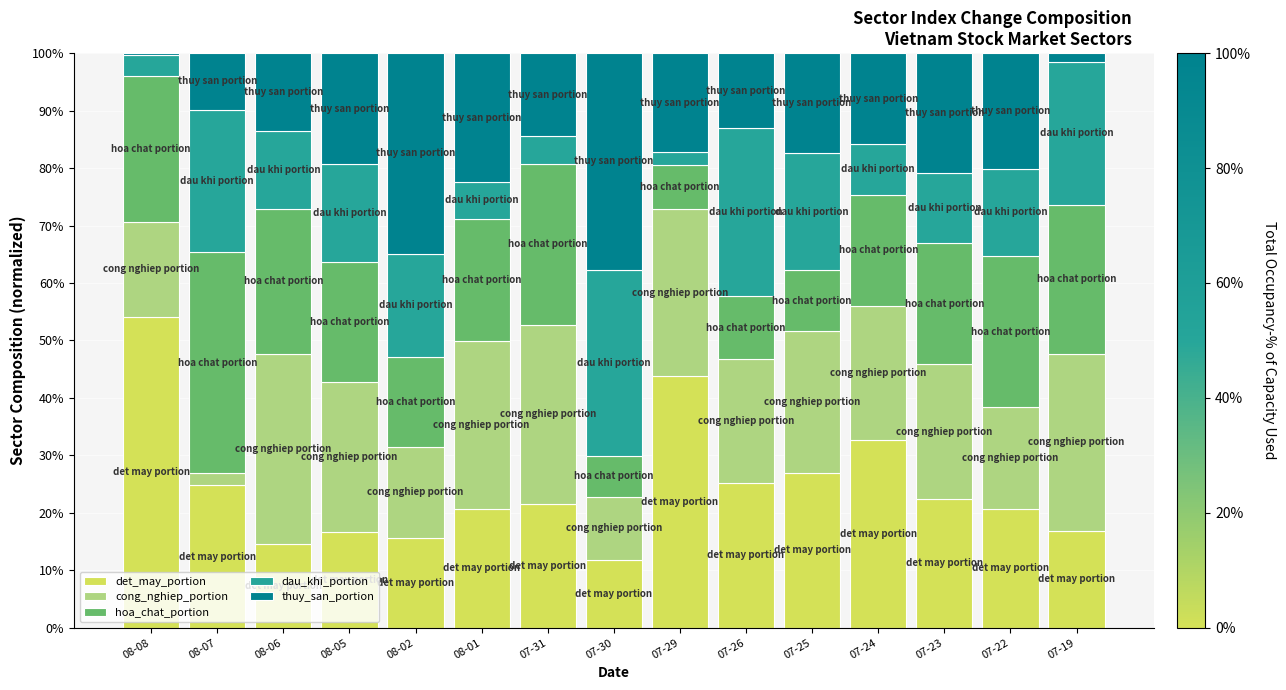

What are all the series names shown in the legend?

det_may_portion, cong_nghiep_portion, hoa_chat_portion, dau_khi_portion, thuy_san_portion